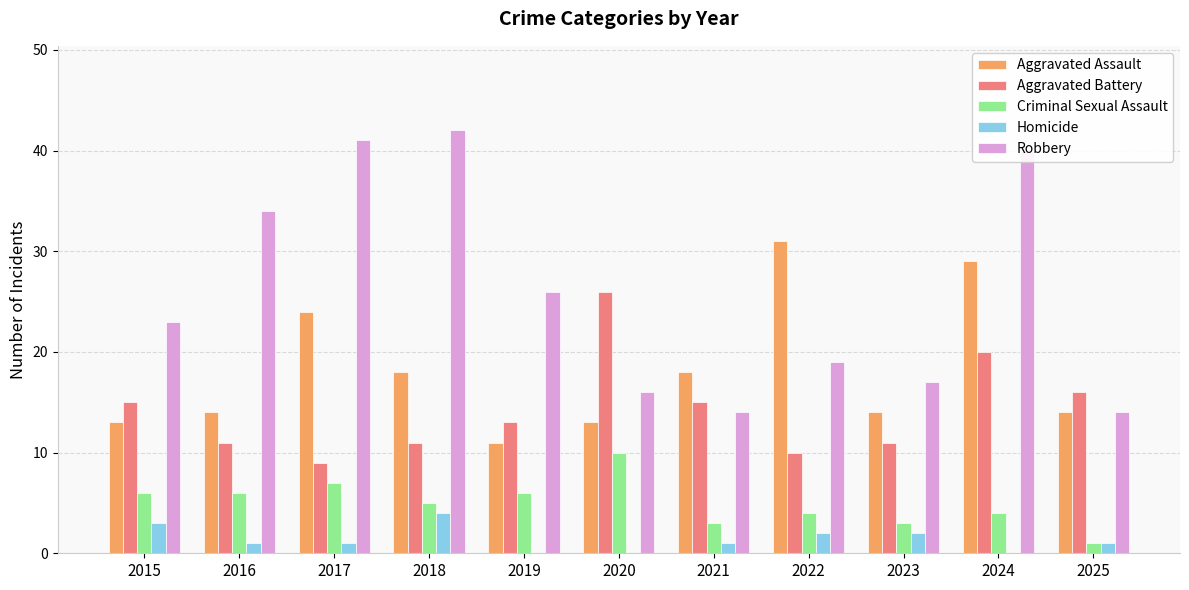

What is the total value across all series at 2019?

56